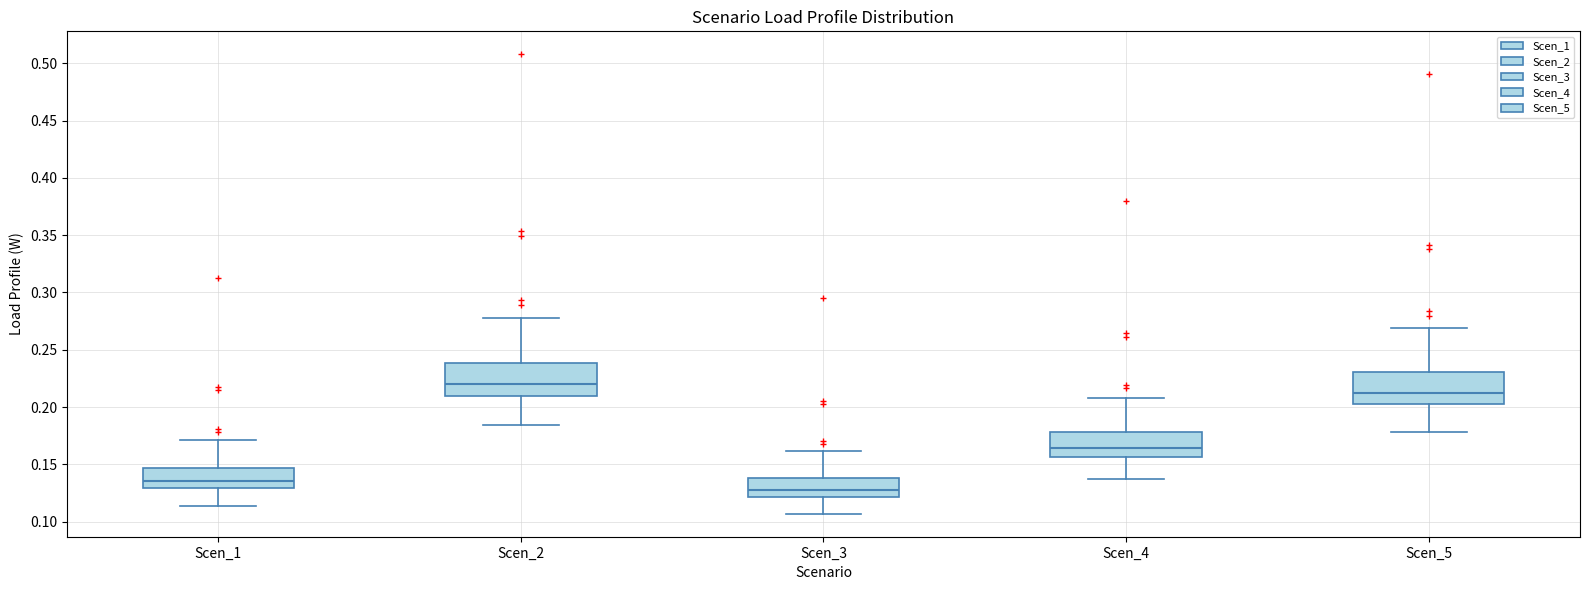

Reading left to right, transcribe this box plot: for each box, give where its median line is, the range the box spans, and where its two whiskers end, as read against the y-axis. The values are not printed on the chart, so give them approximately, as read against the axis.

Scen_1: median 0.135, box 0.130 to 0.145, whiskers 0.115 to 0.170
Scen_2: median 0.220, box 0.210 to 0.240, whiskers 0.185 to 0.280
Scen_3: median 0.130, box 0.120 to 0.140, whiskers 0.105 to 0.160
Scen_4: median 0.165, box 0.155 to 0.180, whiskers 0.140 to 0.210
Scen_5: median 0.215, box 0.205 to 0.230, whiskers 0.180 to 0.270